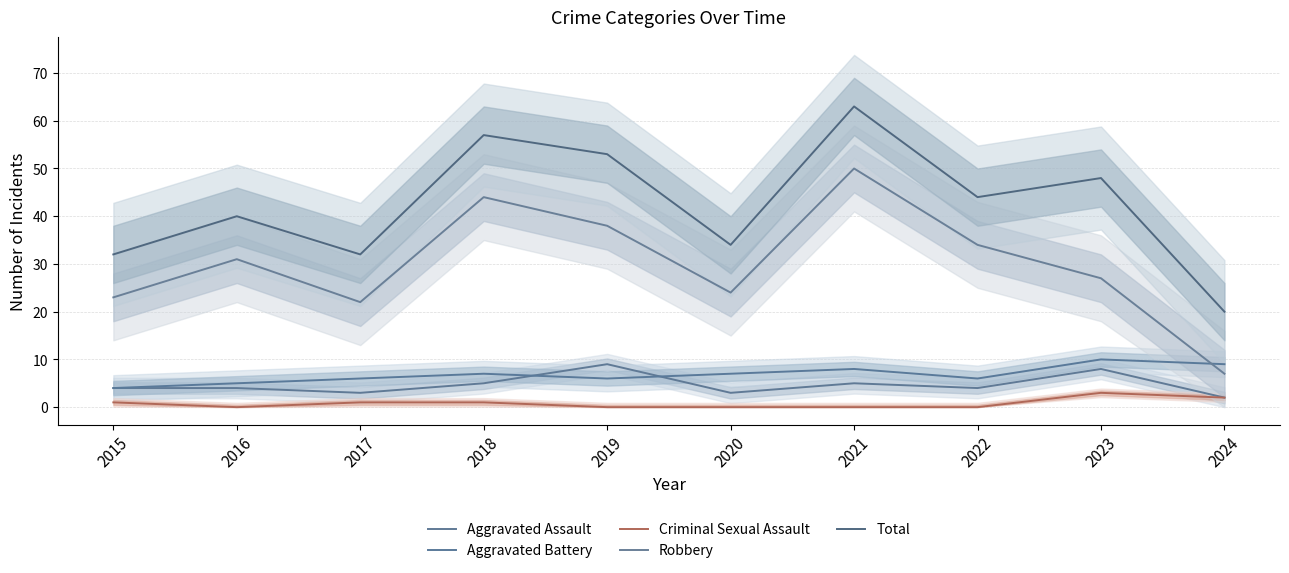

How many data points in Aggravated Battery are above 7?

3